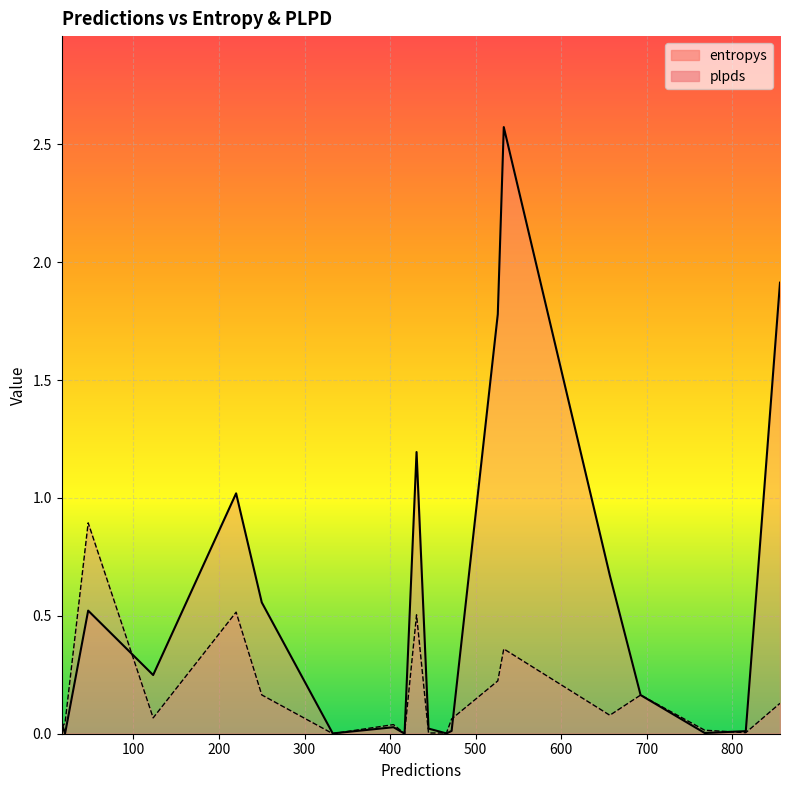

Is it true that entropys equals 0.0 at 16?

False